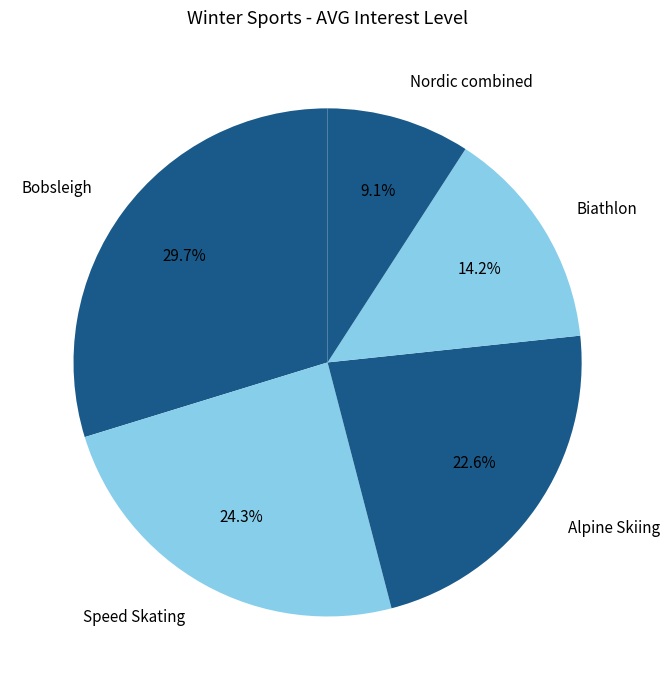

How many segments does this pie chart have?

5